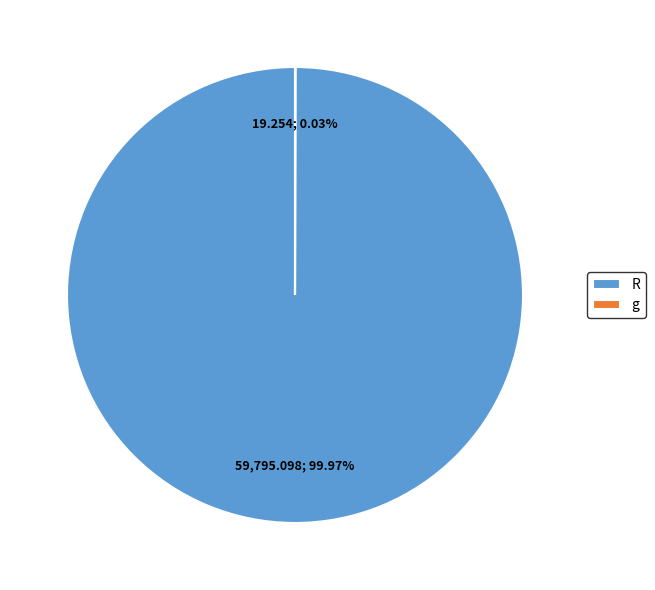

Does R represent more than half of the total?

Yes